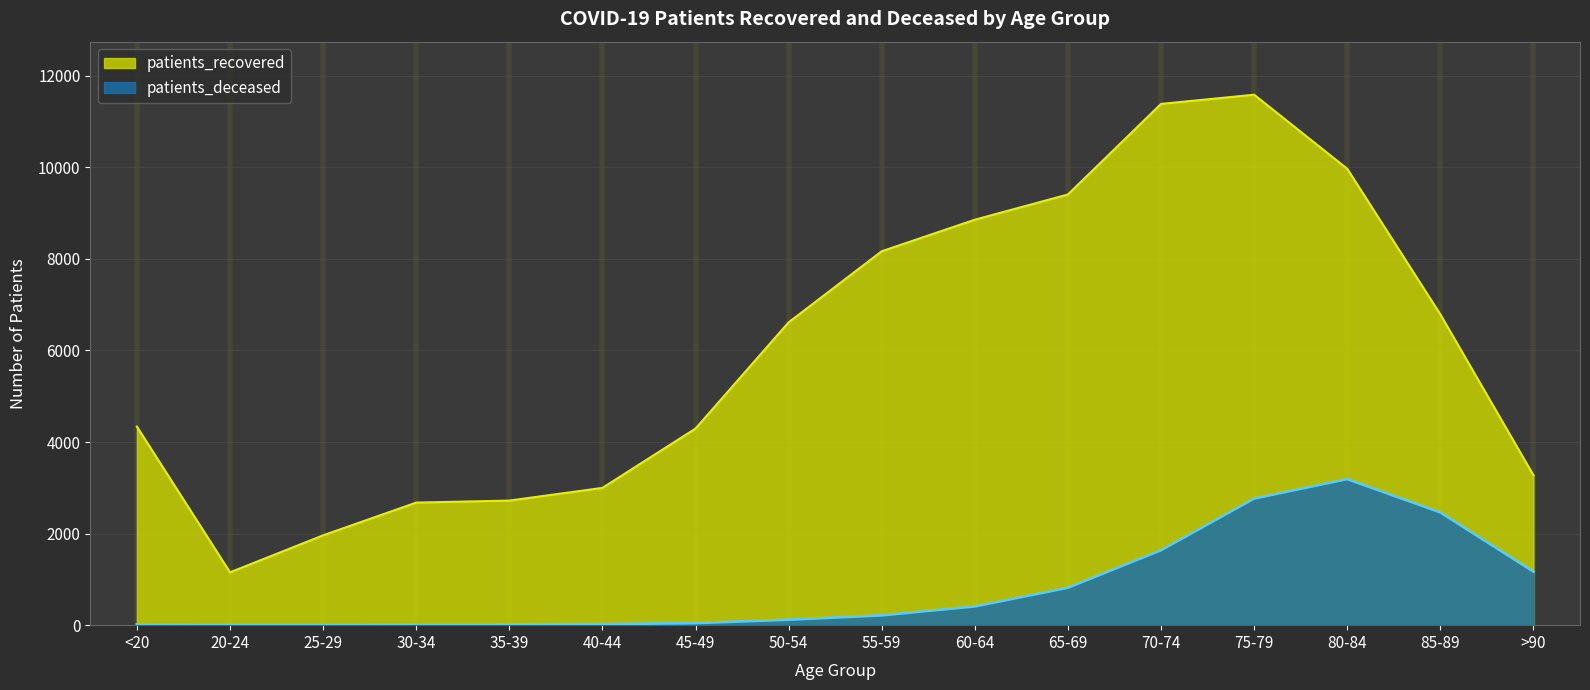

Where does the patients_recovered series first go above 6614?

55-59